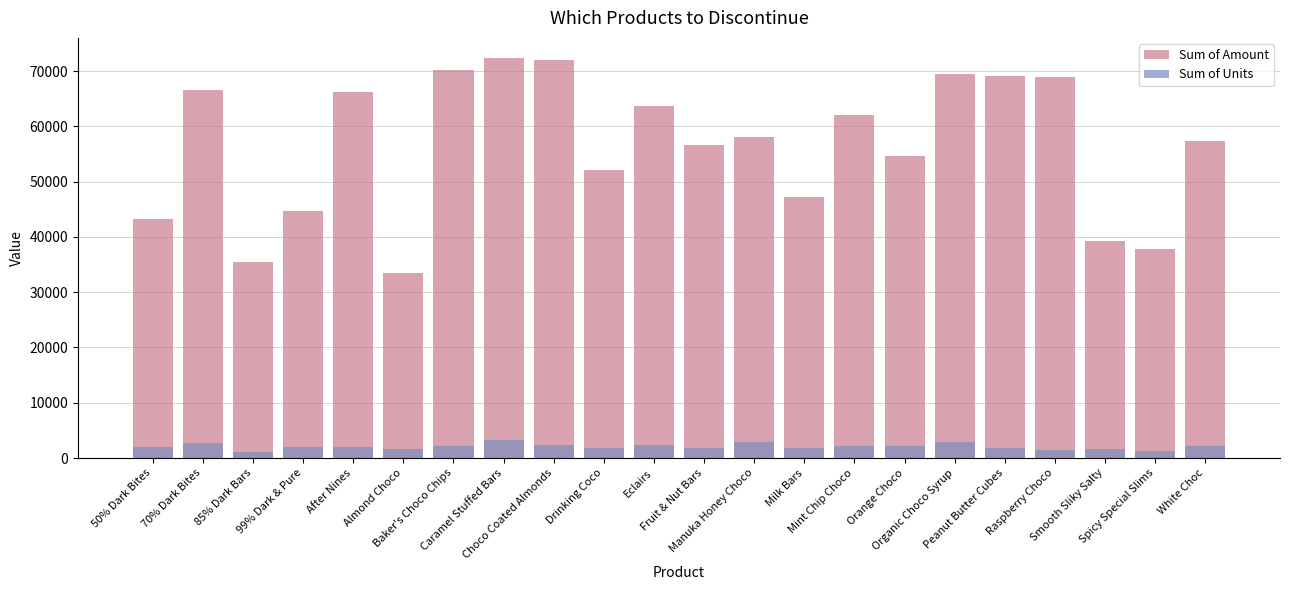

Which category has the highest value in the Sum of Amount series?

Caramel Stuffed Bars